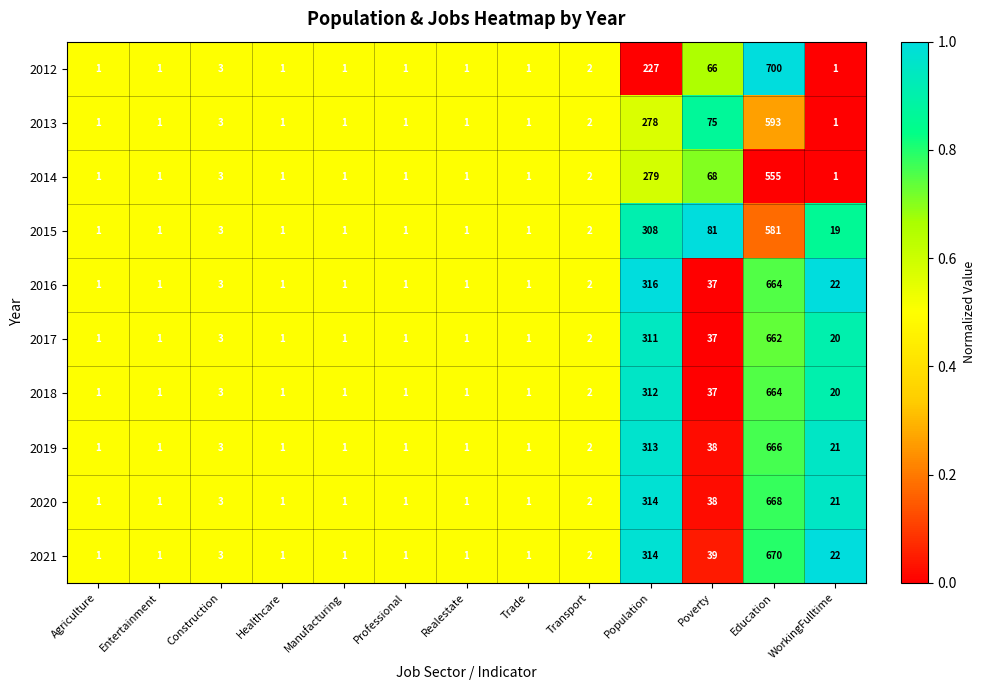

Is it true that 2019 equals 0 at Trade?

False